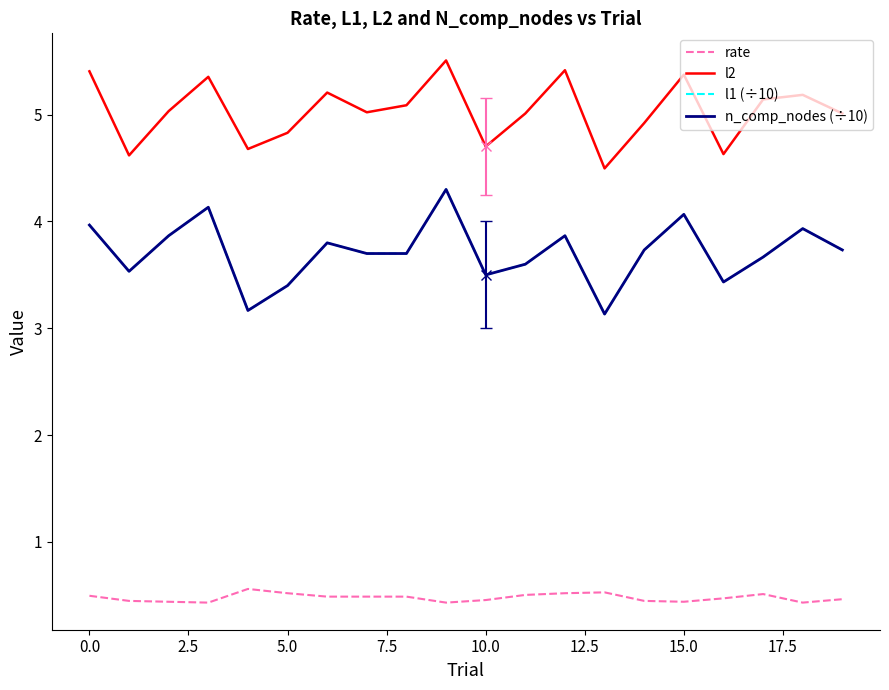

Is this an area chart (filled region under the line)?

No